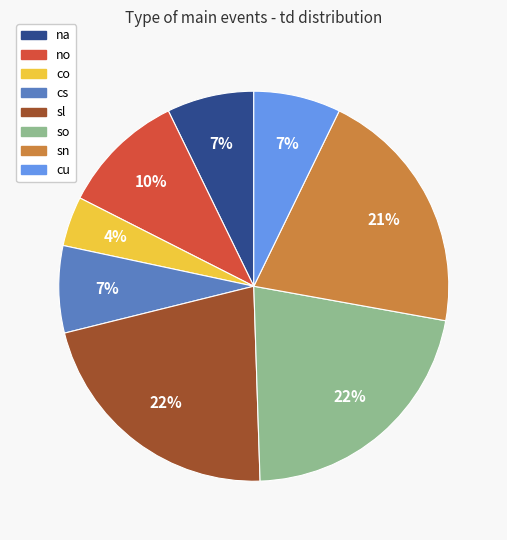

What is the ratio of the value at na to the value at sl?

0.3